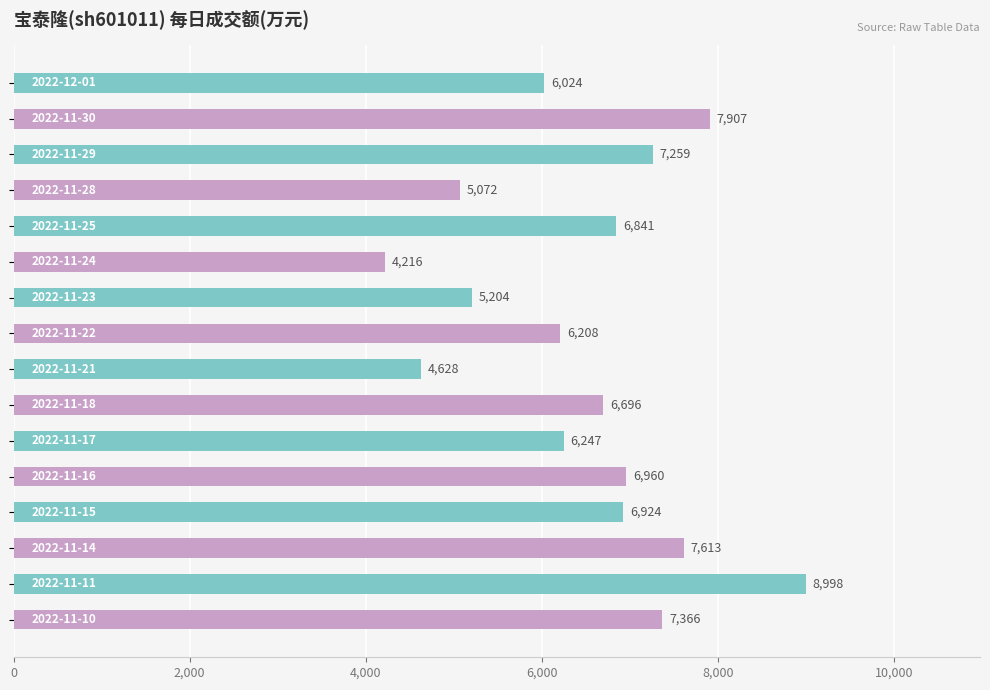

How many values are below 6841?

8